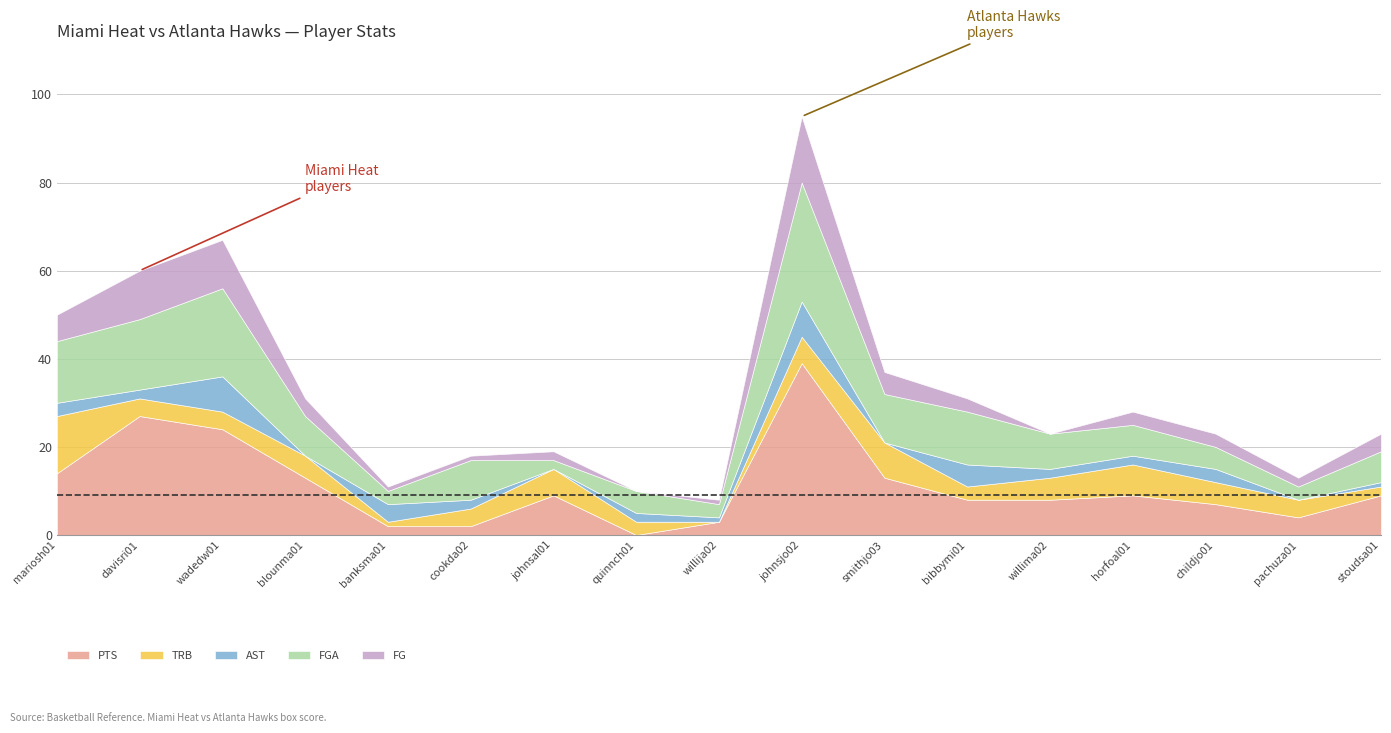

Where do AST and PTS first cross each other?

blounma01 and banksma01